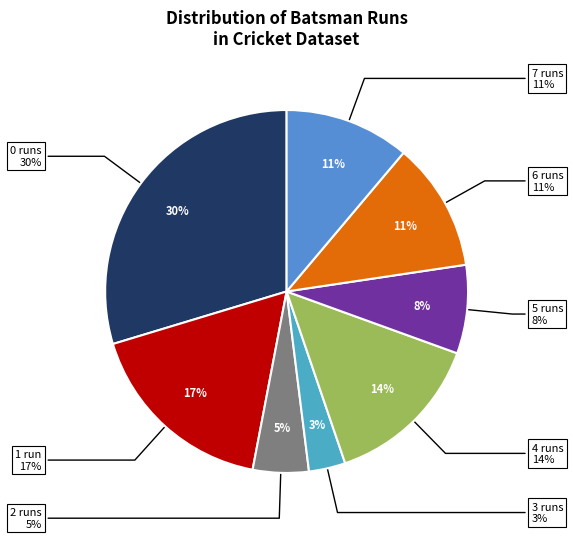

Does any single category account for the majority?

No